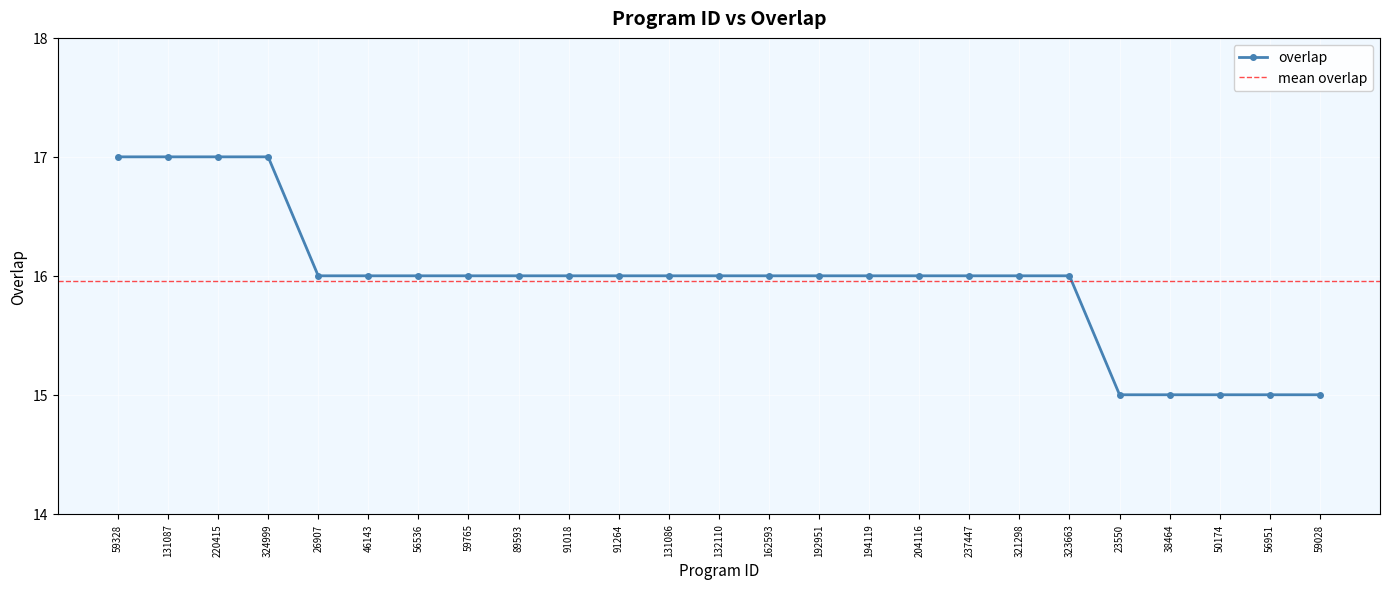

List the labels in order of value, smallest first.

23550, 38464, 50174, 56951, 59028, 26907, 46143, 56536, 59765, 89593, 91018, 91264, 131086, 132110, 162593, 192951, 194119, 204116, 237447, 321298, 323663, 59328, 131087, 220415, 324999